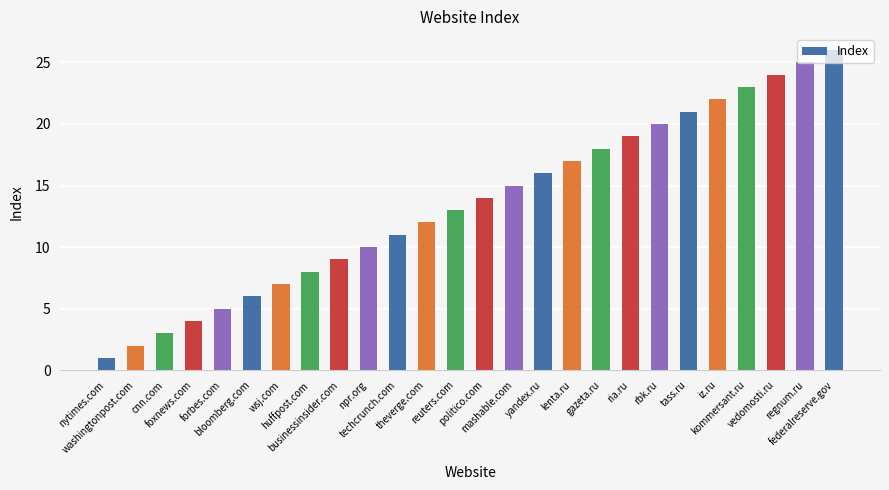

At which category does the chart reach its peak across all series?

federalreserve.gov